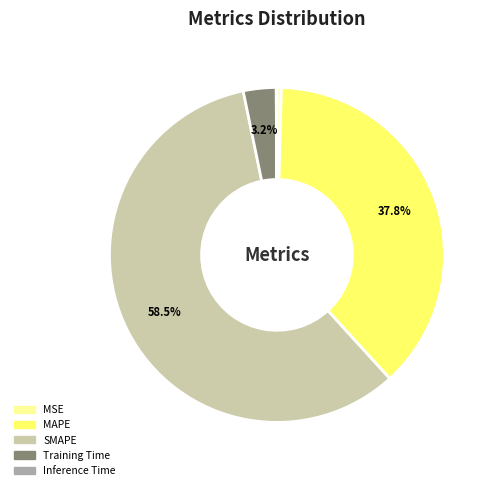

Is the sum of SMAPE and Training Time greater than half?

Yes